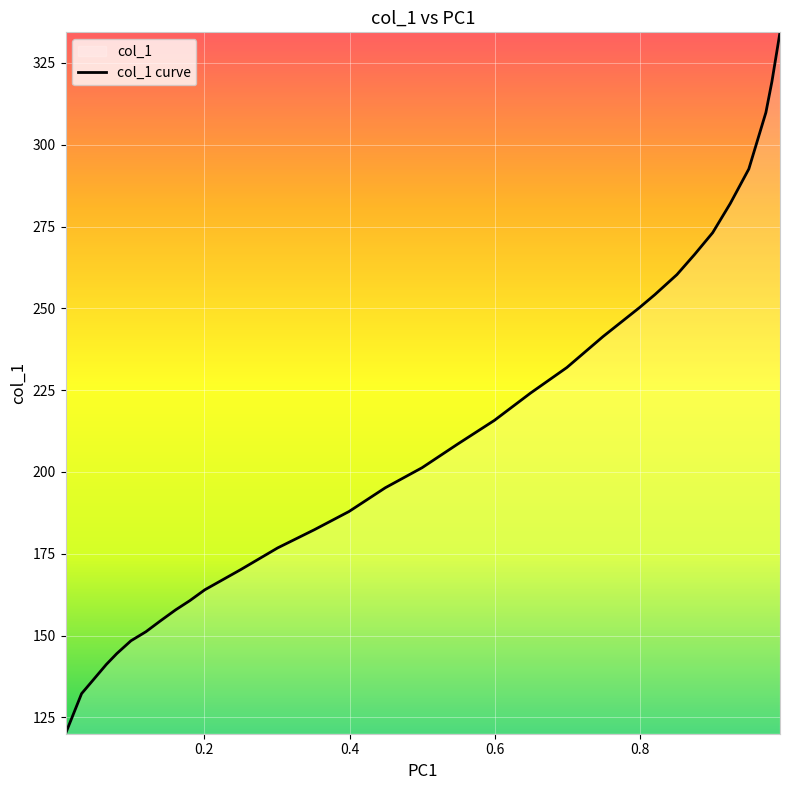

What is the minimum value shown in the chart?

120.0